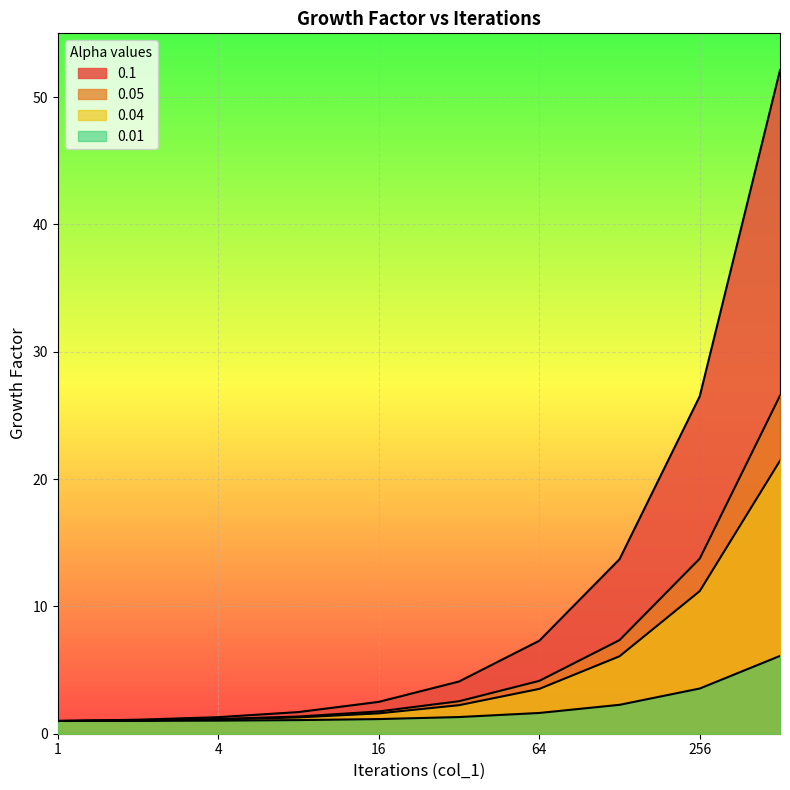

What is the lowest value of the 0.04 series?

1.0